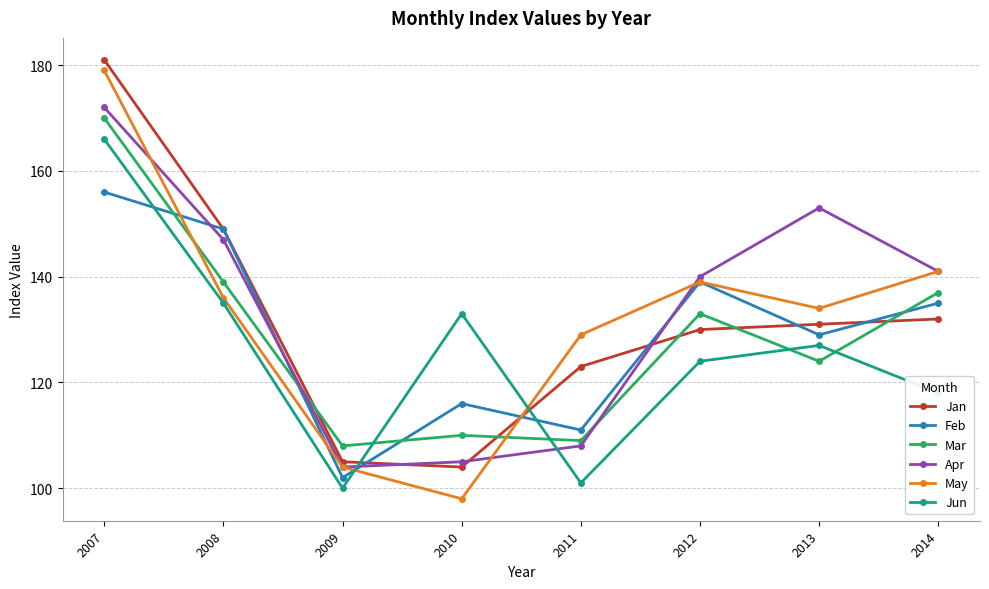

How many lines are shown in the chart?

6